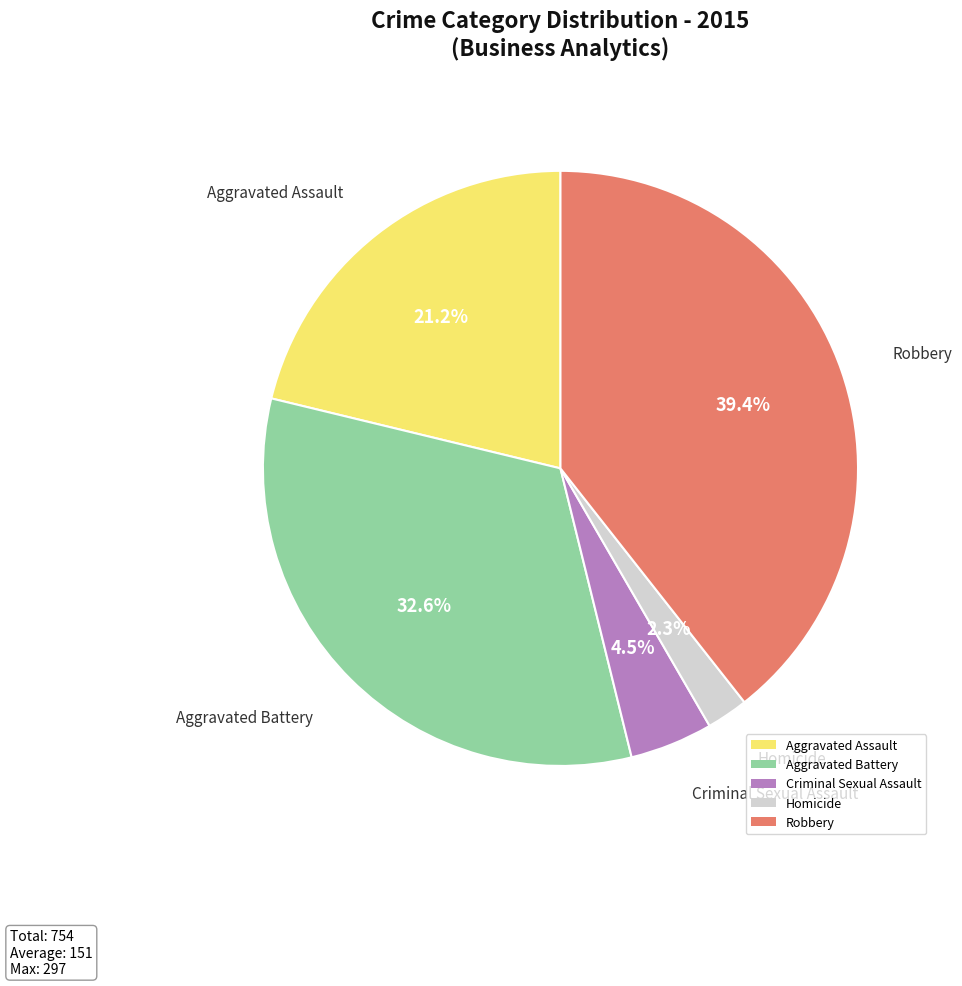

Which has a higher value, Robbery or Aggravated Battery?

Robbery